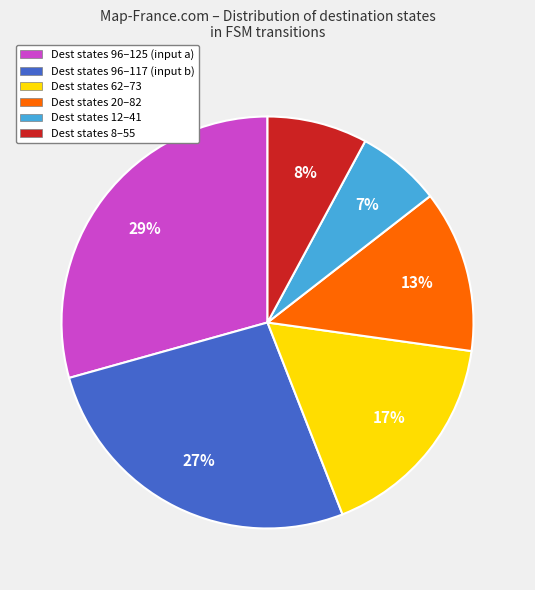

Is there a majority slice in this chart?

No